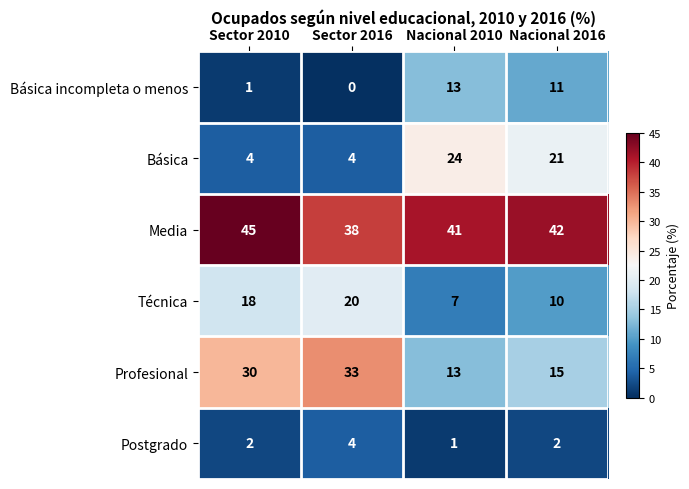

Is it true that Media equals 38 at Sector 2016?

True